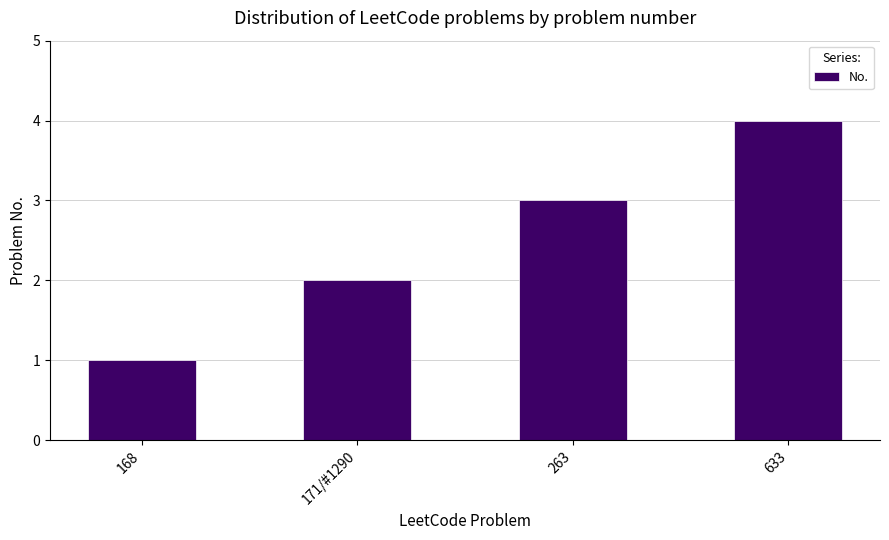

Reading left to right, transcribe all the data shown in this chart.

168=1	171/#1290=2	263=3	633=4